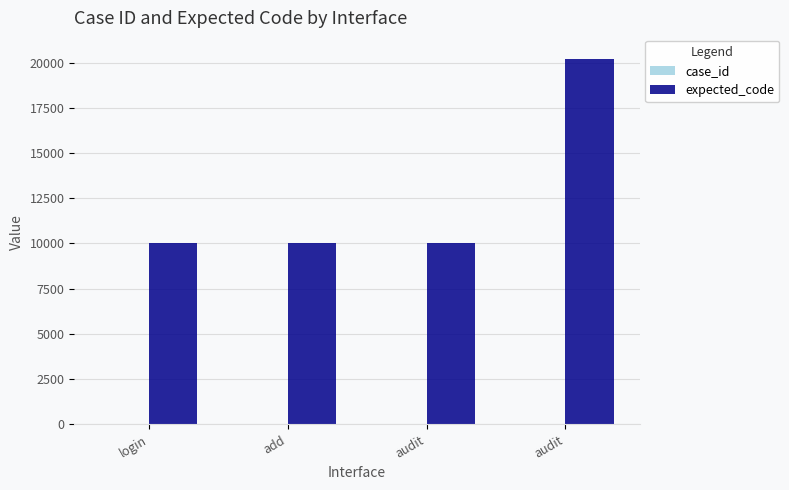

How many groups of bars are there?

4